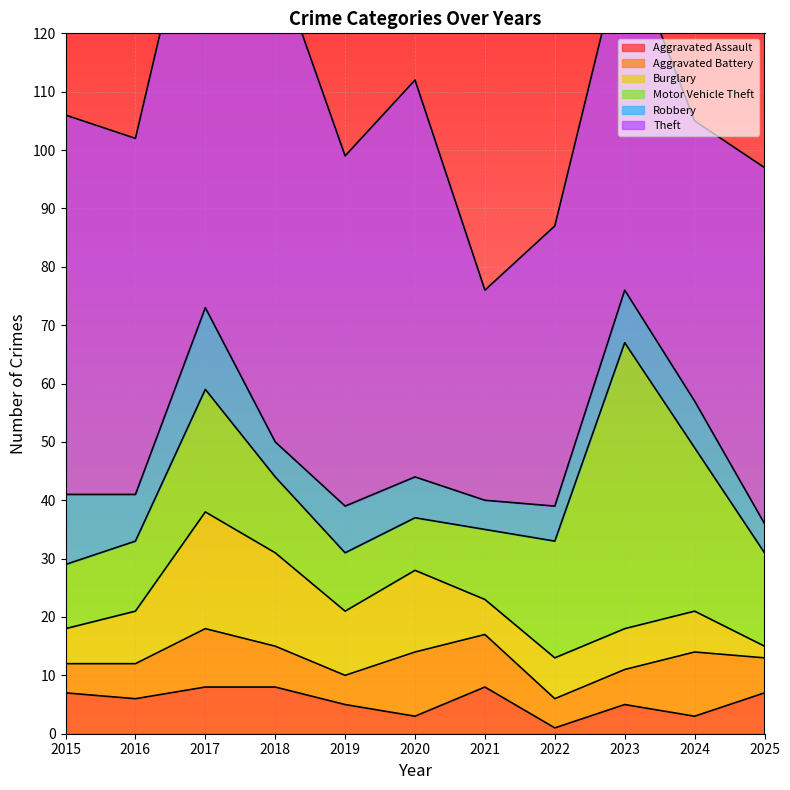

How many Robbery values are between 6 and 9?

7